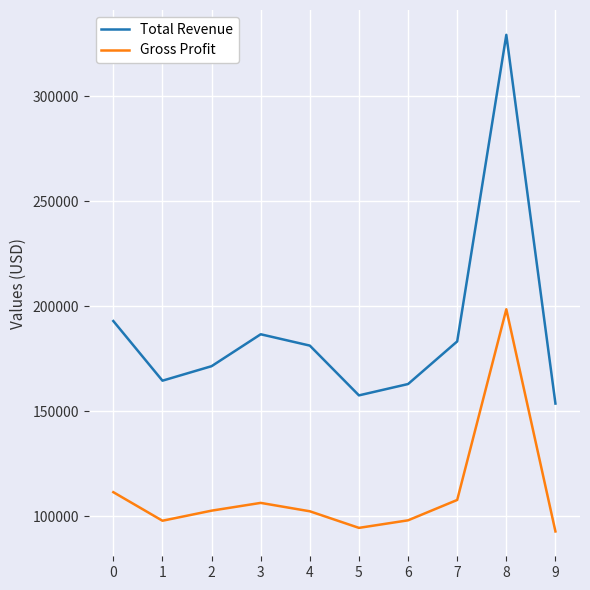

What is the smallest value displayed?

92700